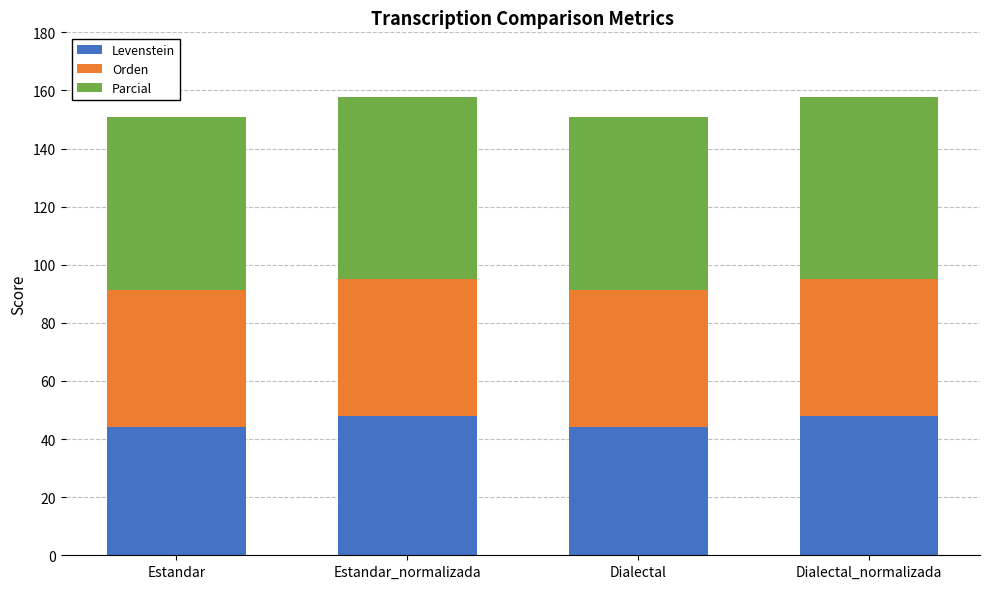

What is the total value across all series at Estandar_normalizada?

157.8